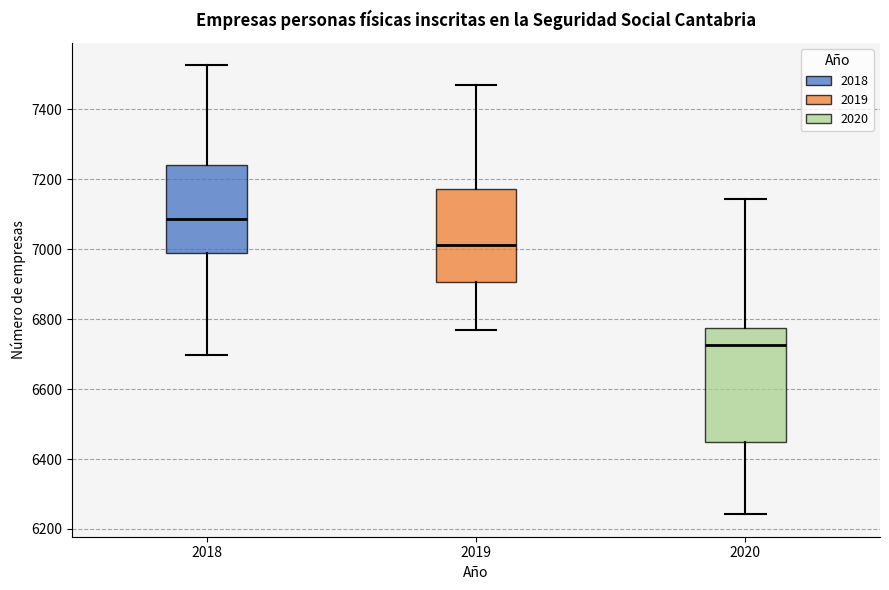

Where is the lower edge of the box at x = 2018 on the y-axis? The values are not printed on the chart, so give them approximately, as read against the axis.

6980